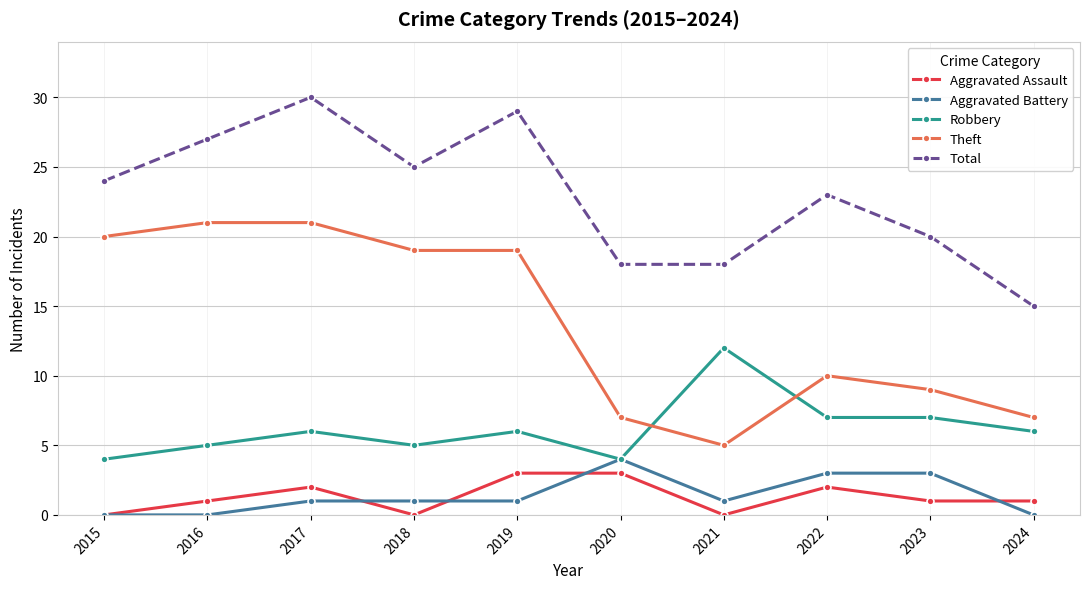

Which series has the largest total across all categories?

Total